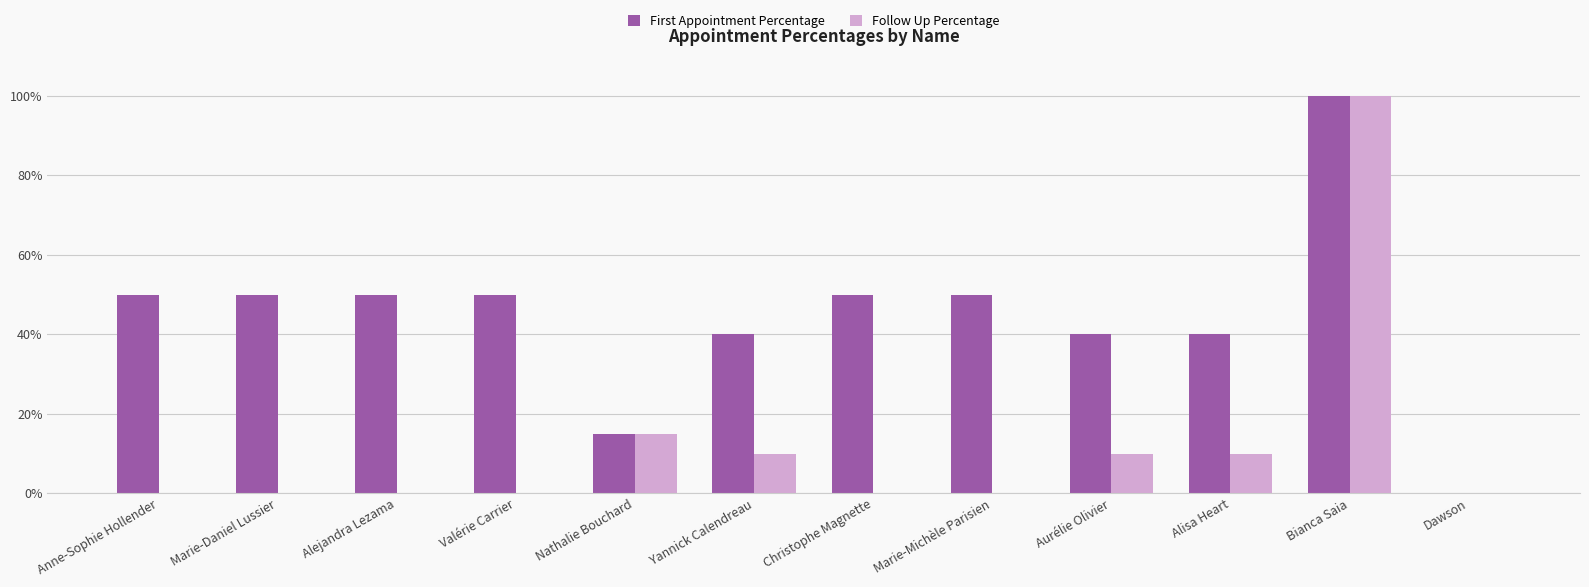

Does the chart contain stacked bars?

No